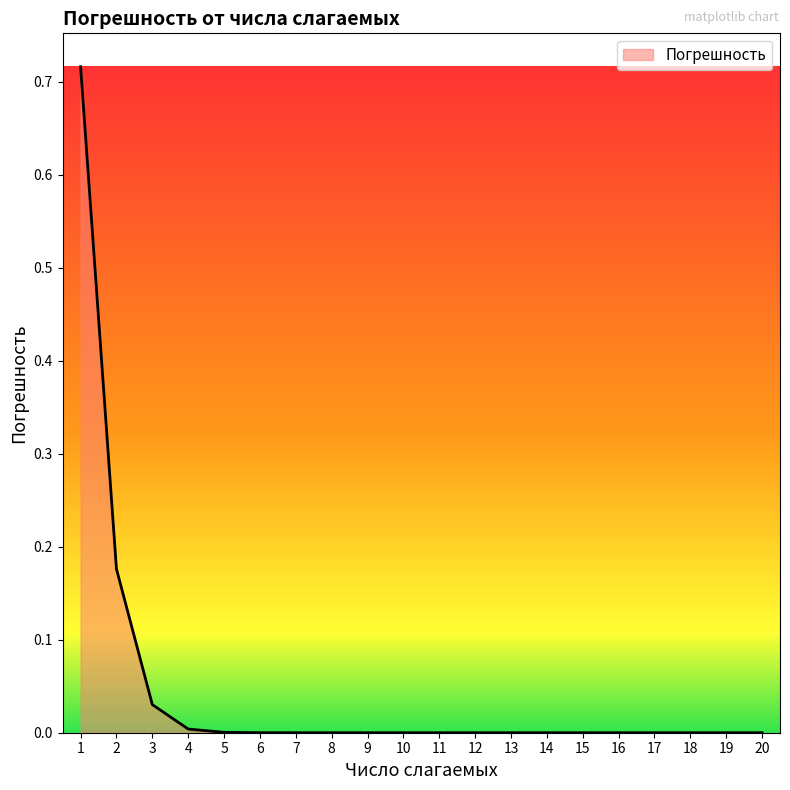

True or false: the data shows 0.0 at 15.

True